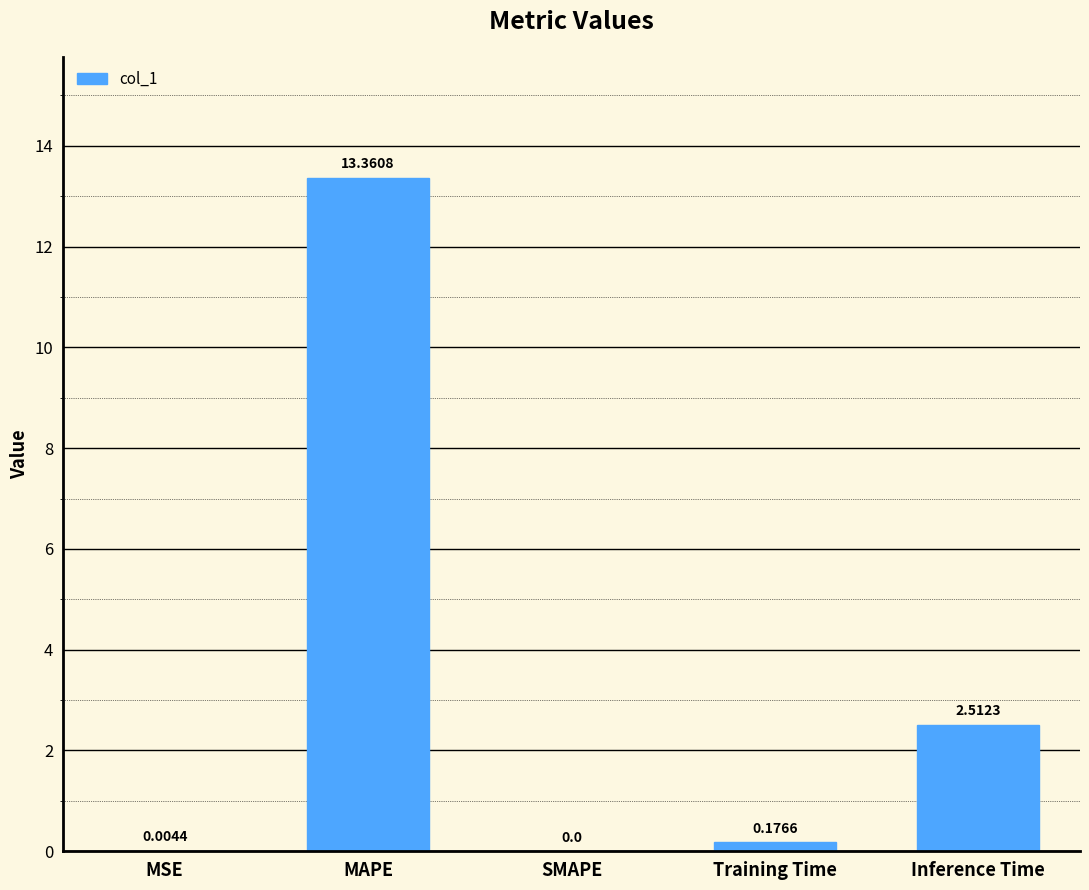

Are the bars horizontal?

No